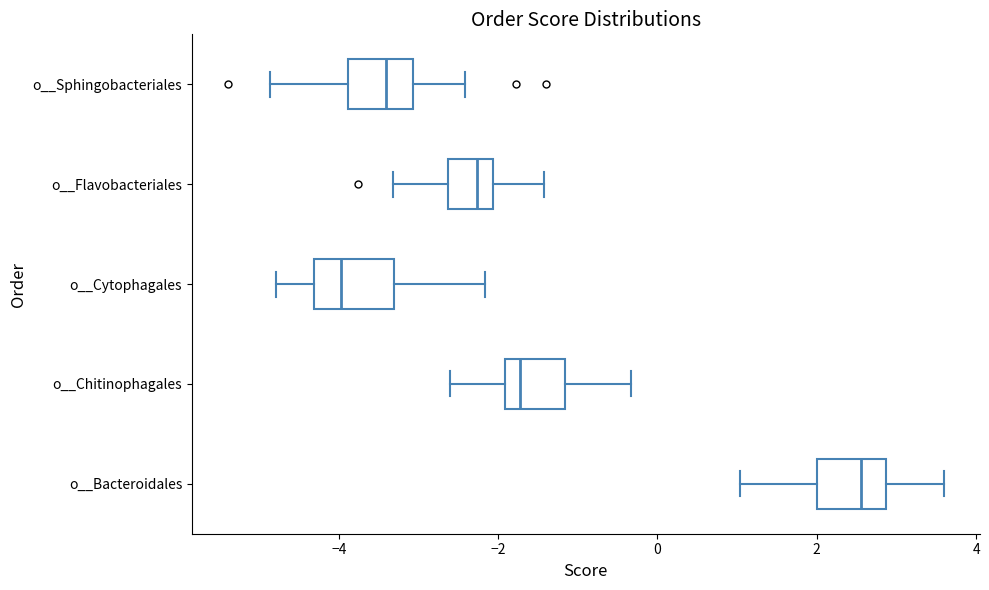

Which box's median line is the furthest to the right?

o__Bacteroidales